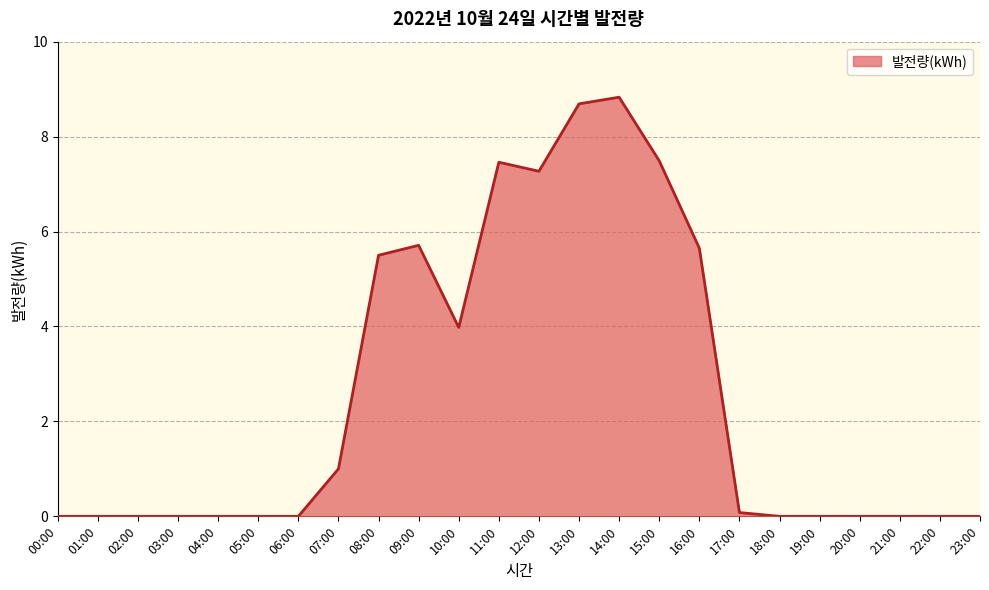

What is the approximate value at 16:00?

5.7